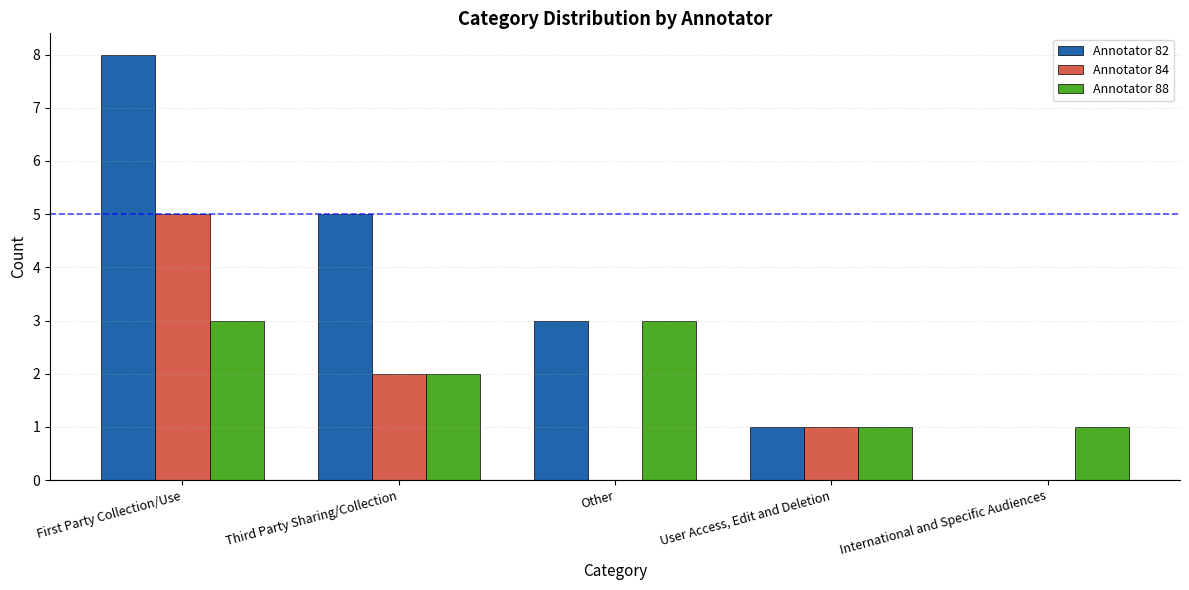

Which series has the largest total across all categories?

Annotator 82